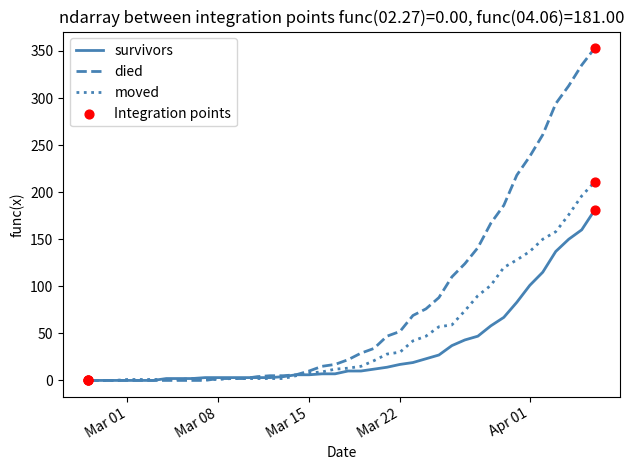

What is the maximum value for moved?

211